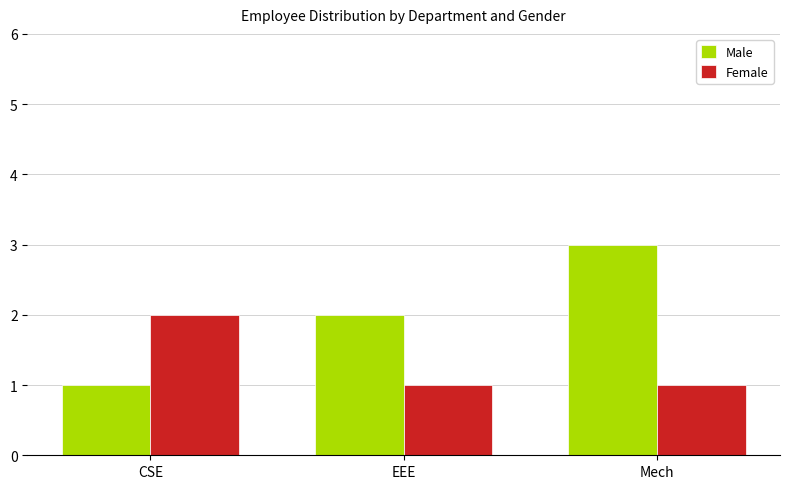

True or false: Female has a value of 2 at CSE.

True